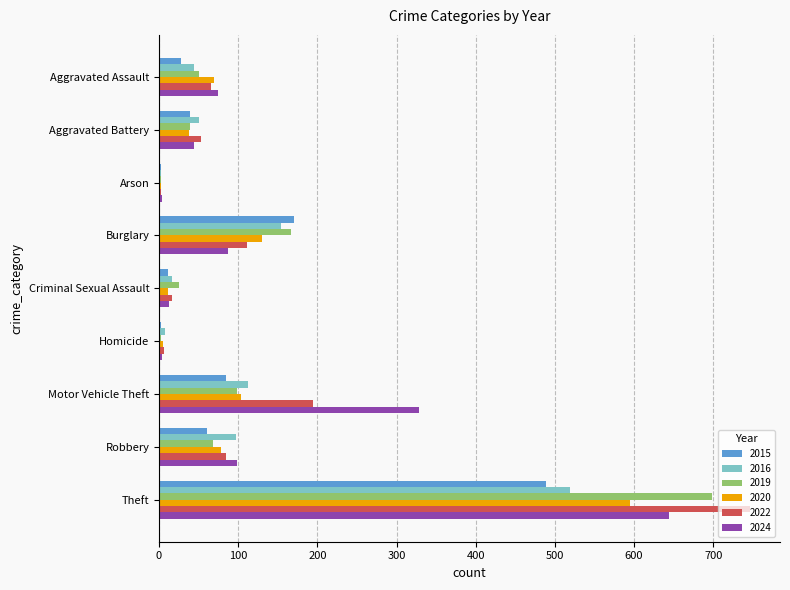

Read the 2020 value at Aggravated Assault.

69